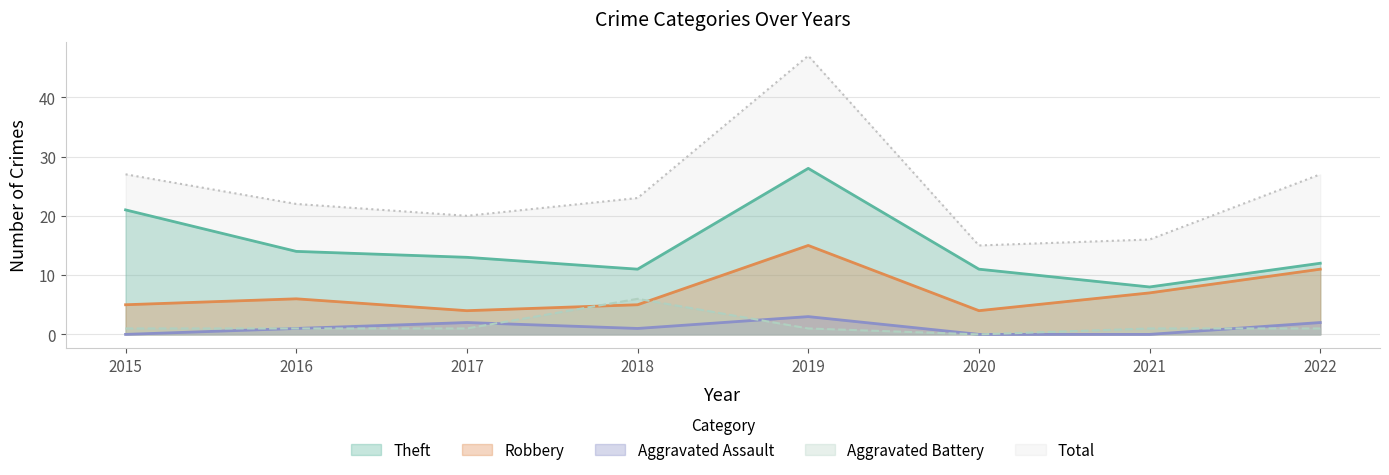

What value does the Robbery series have at 2017?

4